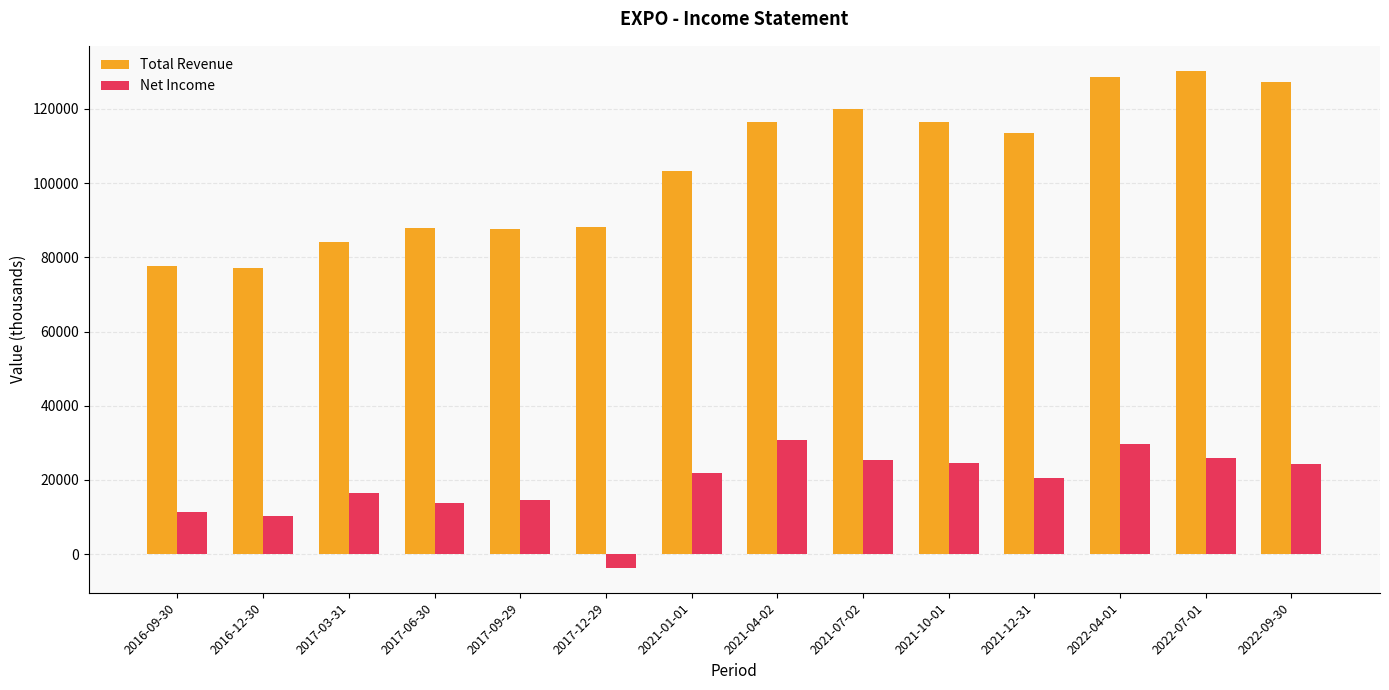

What is the sum of all Total Revenue values?

1457900